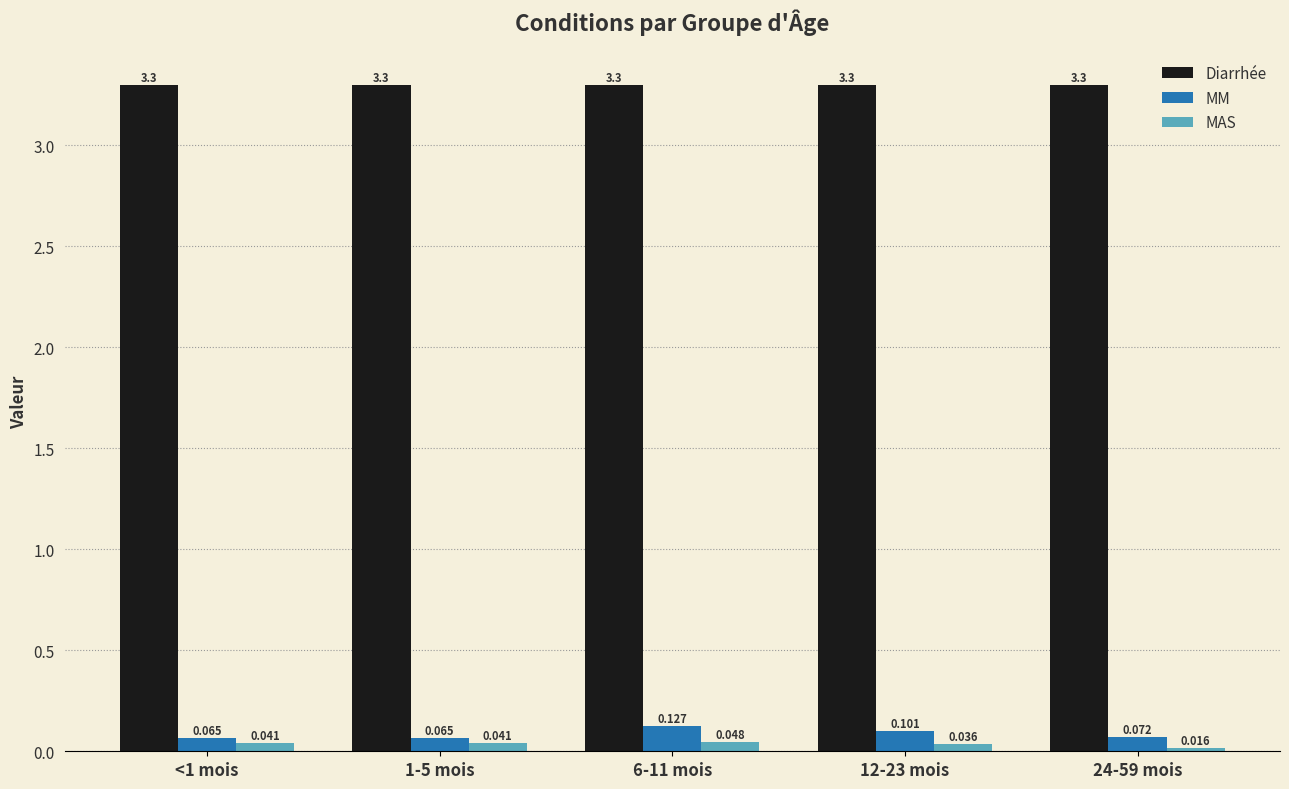

What is the label of the 4th bar from the left?

12-23 mois